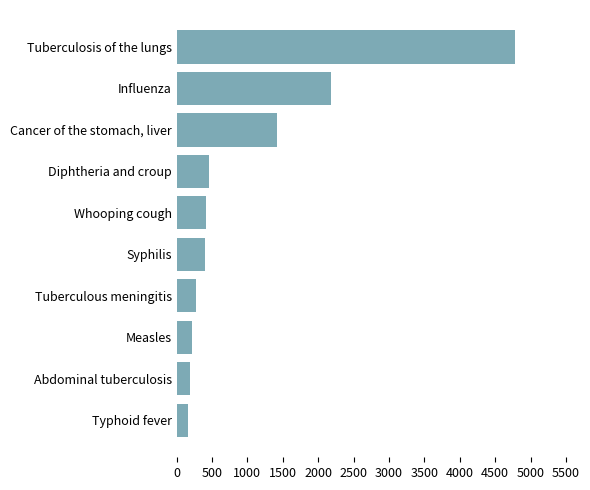

What is the label of the 8th bar from the bottom?

Cancer of the stomach, liver